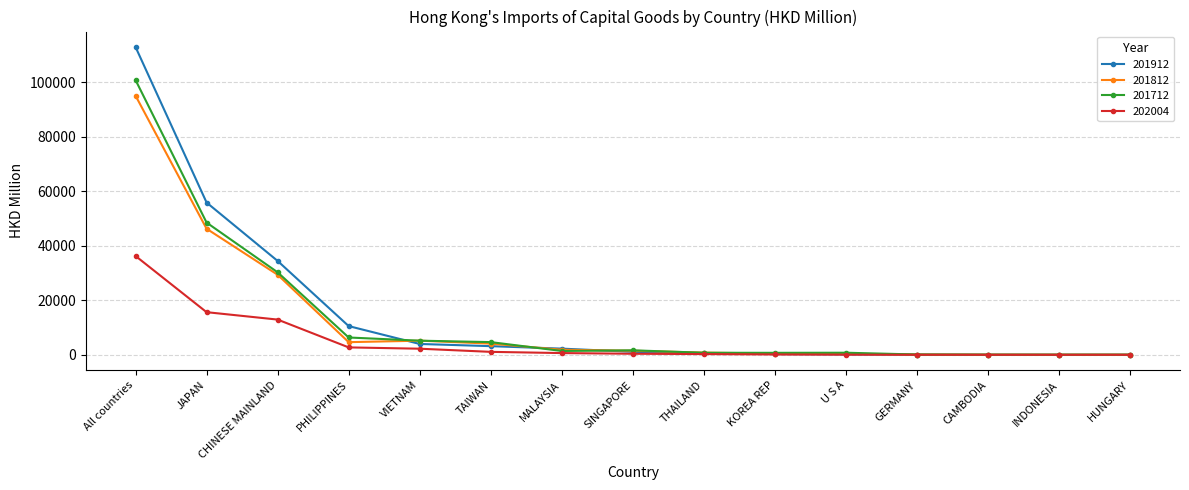

Which category has the highest value in the 201912 series?

All countries